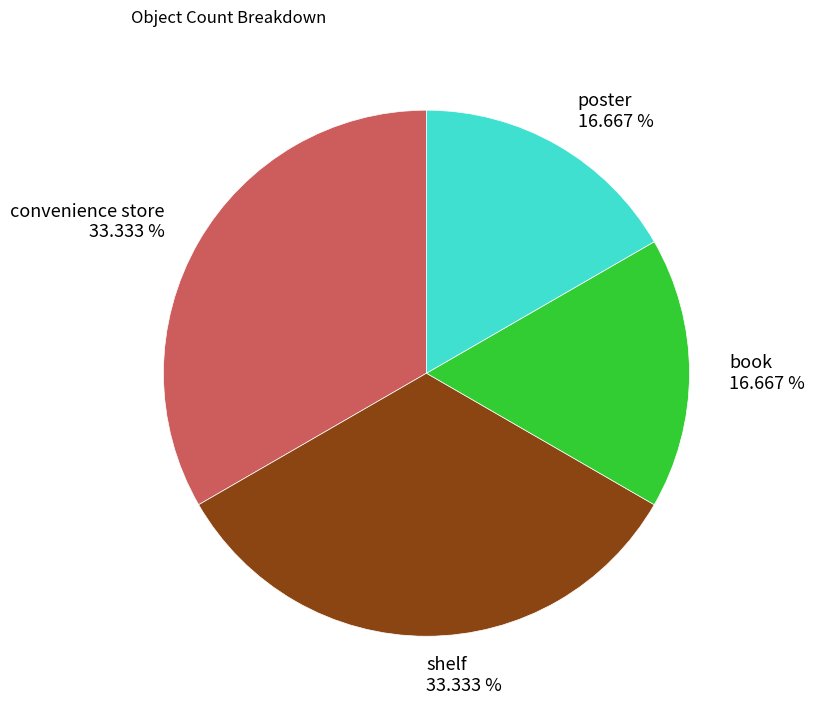

To the nearest percent, what is the average slice percentage?

25%